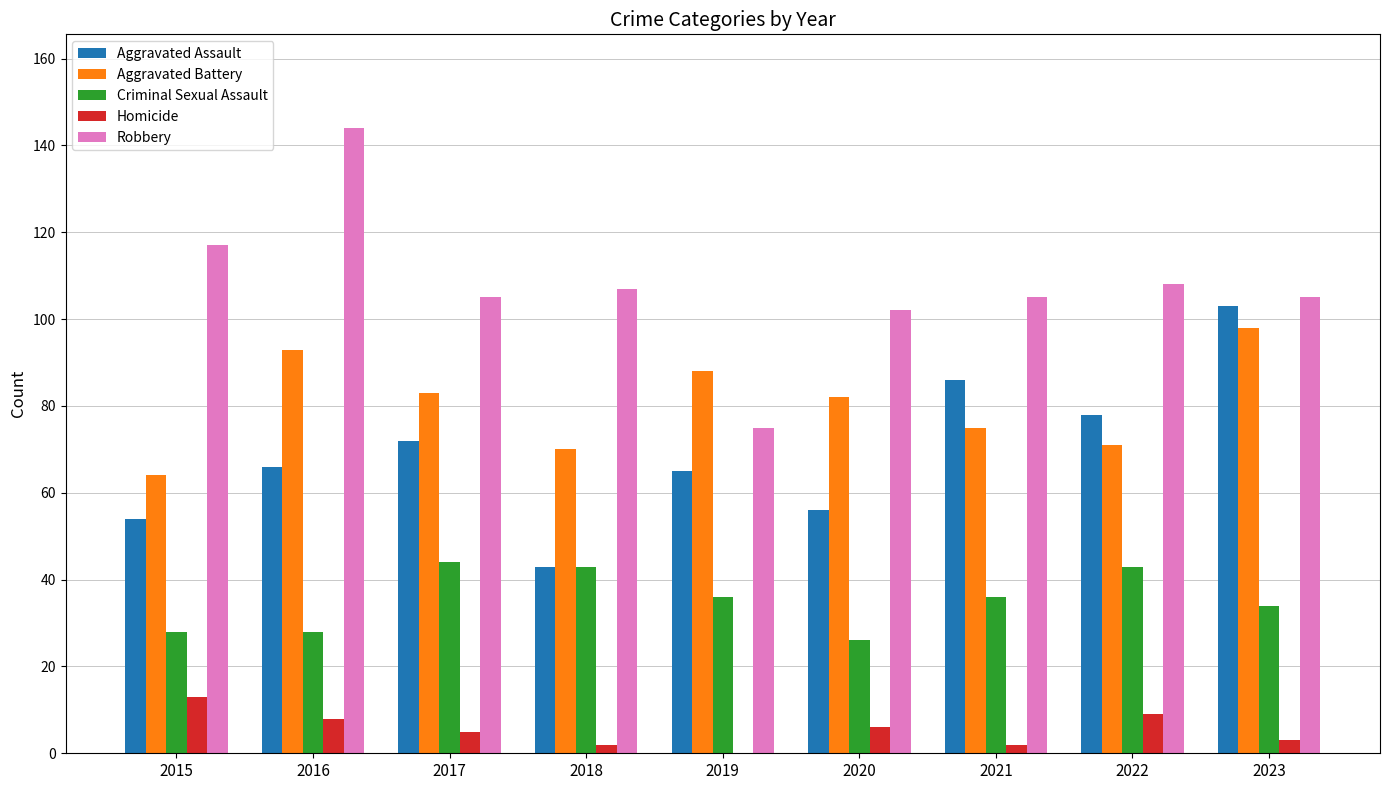

Count the number of categories in the chart.

9